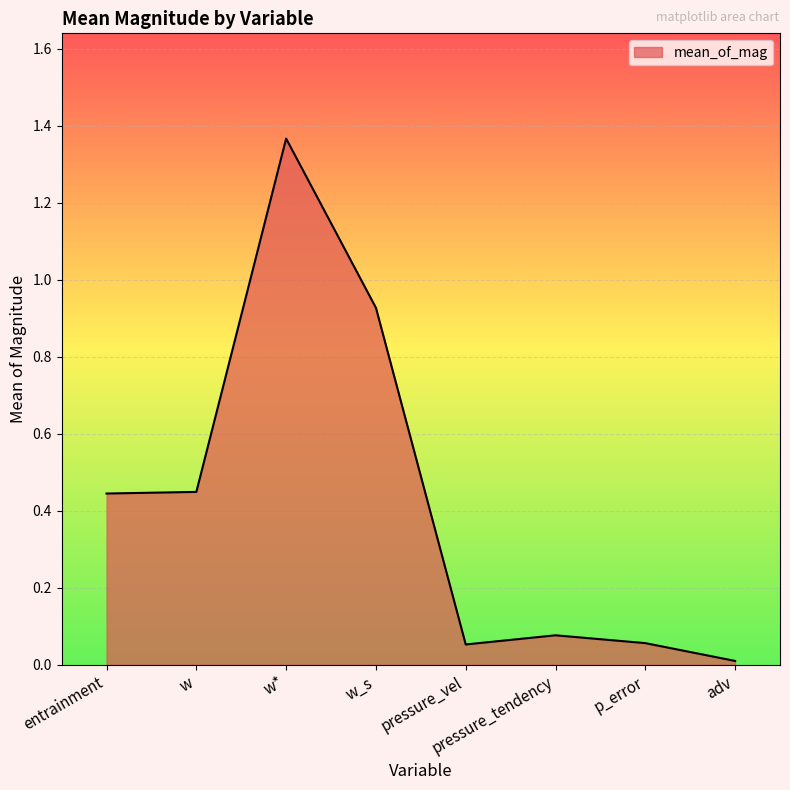

What is the change in value from w to pressure_tendency?

-0.4